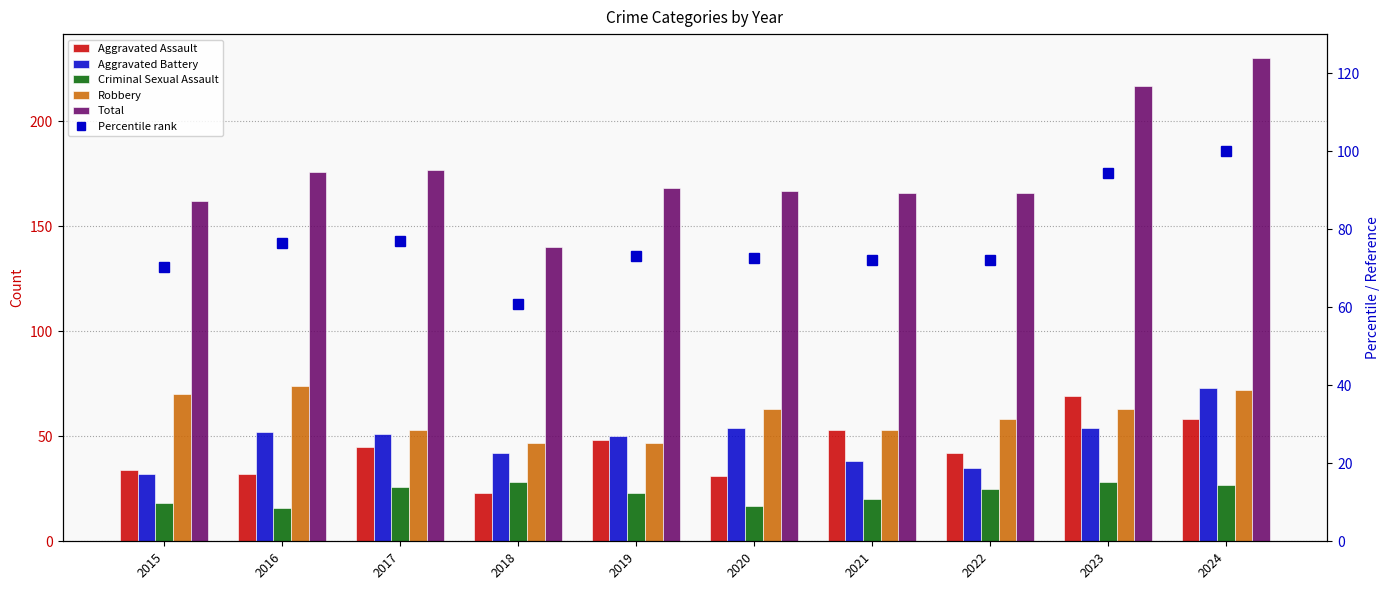

What are all the series names shown in the legend?

Aggravated Assault, Aggravated Battery, Criminal Sexual Assault, Robbery, Total, Percentile rank